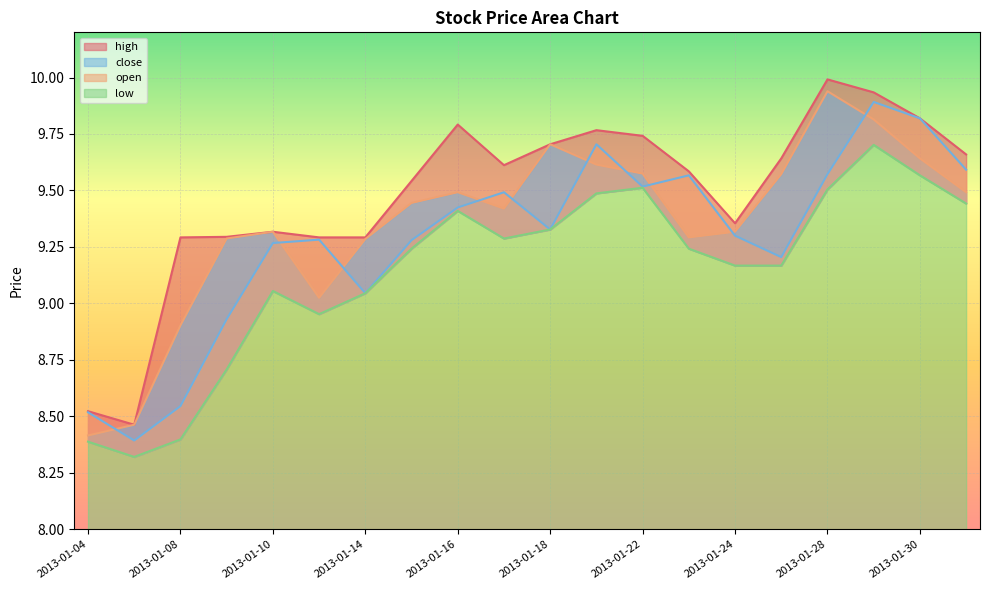

At which category is the sum across all series the highest?

2013-01-29